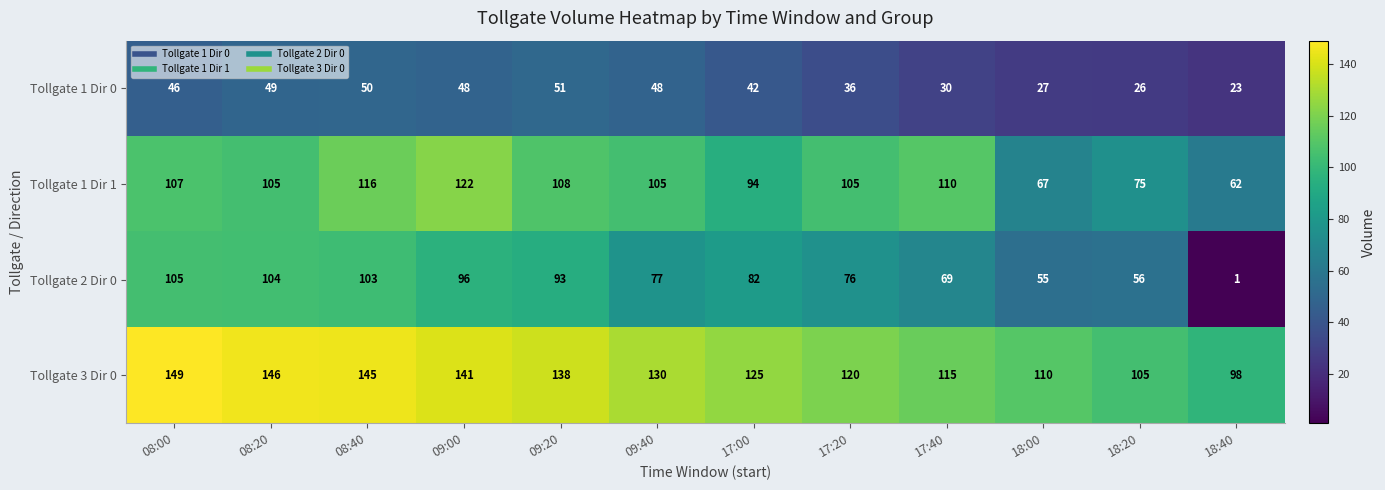

What is the average value of the Tollgate 2 Dir 0 series?

76